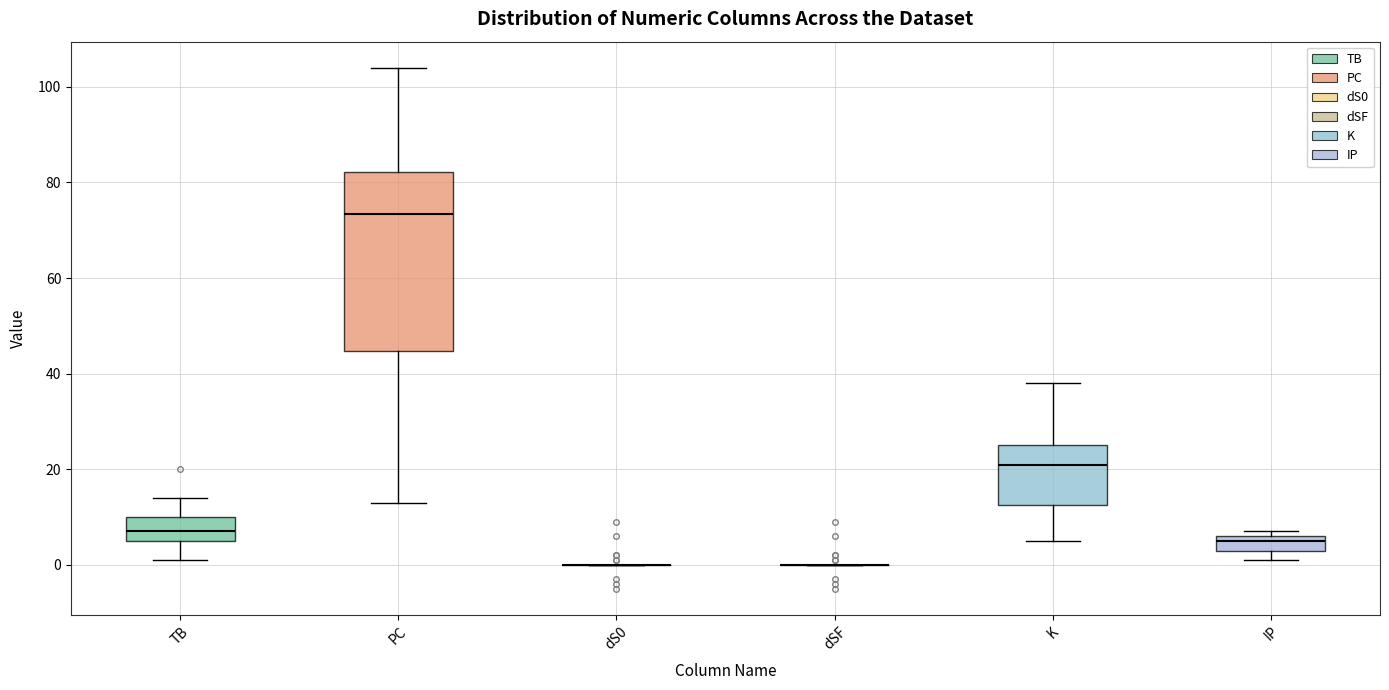

Where does the upper whisker of the box for PC end on the y-axis? The values are not printed on the chart, so give them approximately, as read against the axis.

104